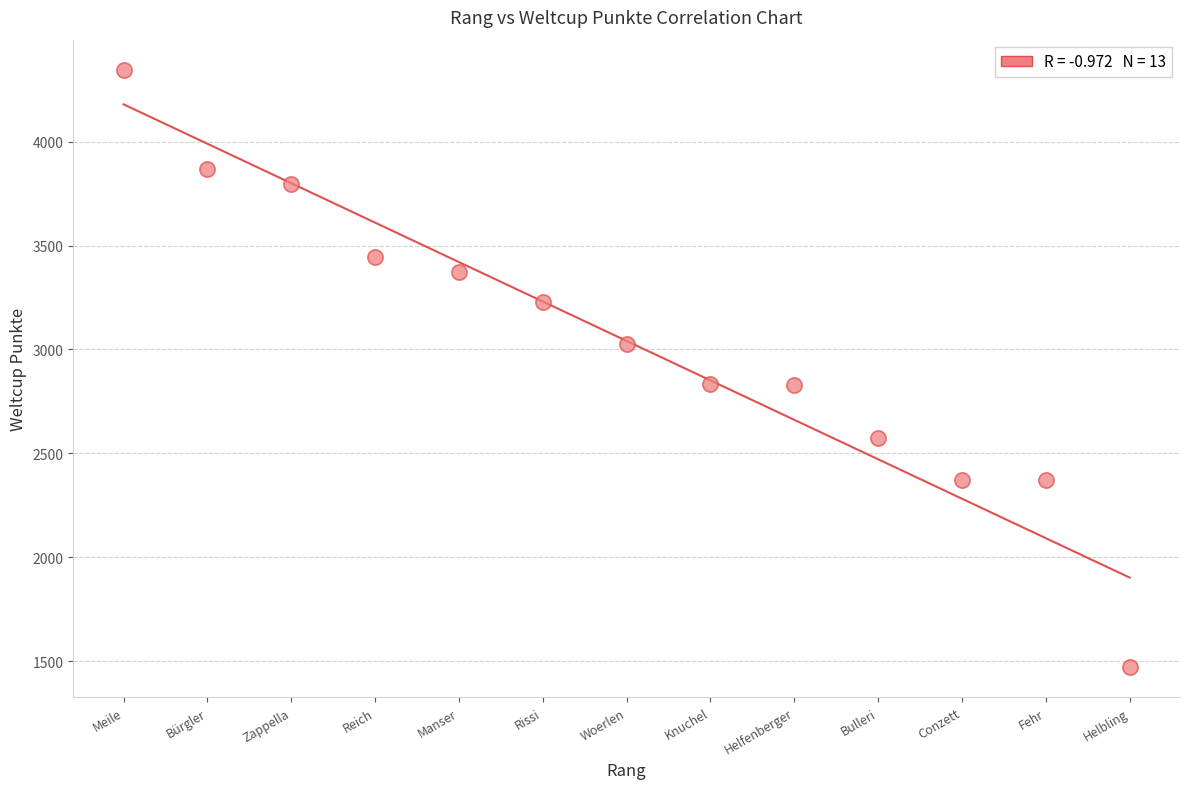

What is the range of Y values (max minus min)?

2878